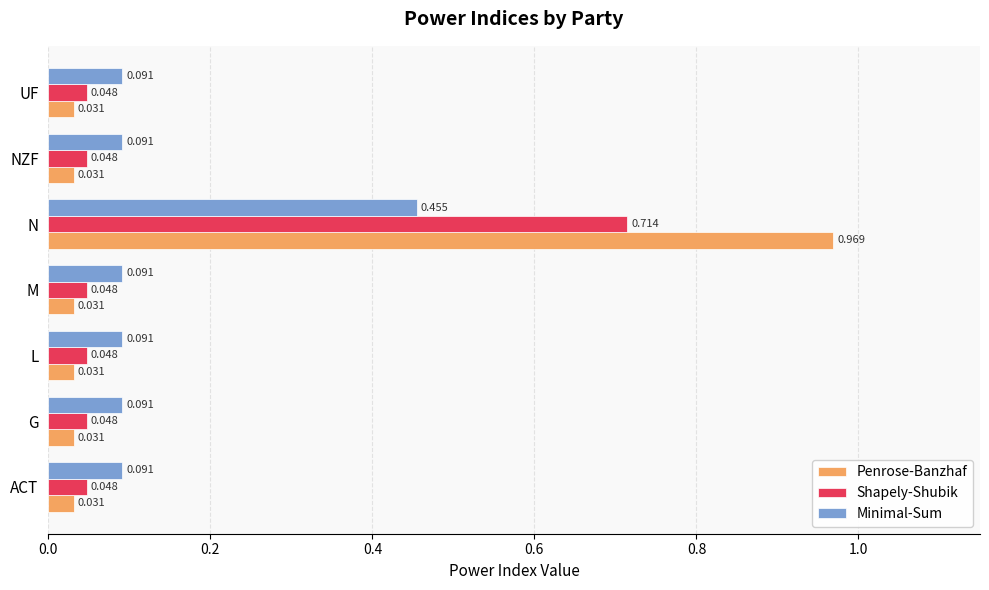

Between L and N, which series saw the biggest shift?

Penrose-Banzhaf